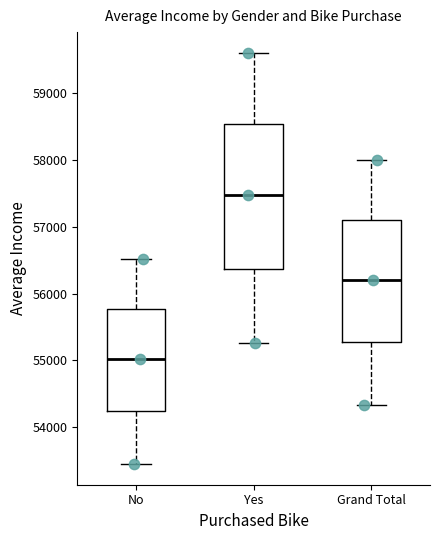

Reading left to right, read every box against the y-axis: the position of its median line, the range the box covers, and the ends of its whiskers. The values are not printed on the chart, so give them approximately, as read against the axis.

No: median 55000, box 54200 to 55800, whiskers 53400 to 56500
Yes: median 57500, box 56400 to 58500, whiskers 55300 to 59600
Grand Total: median 56200, box 55300 to 57100, whiskers 54300 to 58000